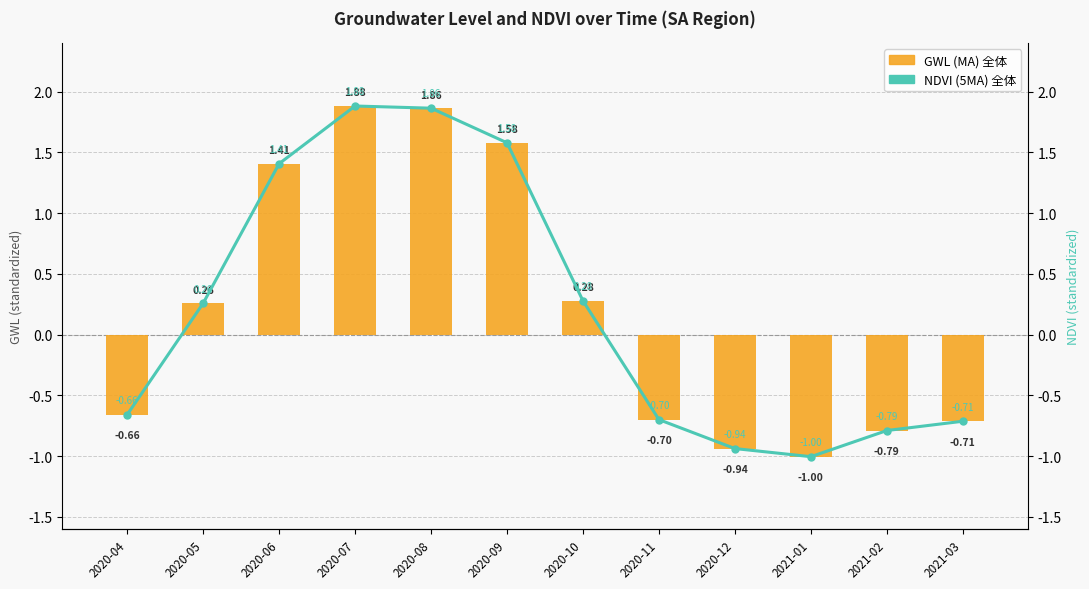

The GWL (MA) 全体 series shows -0.7 at 2020-04. True or false?

True